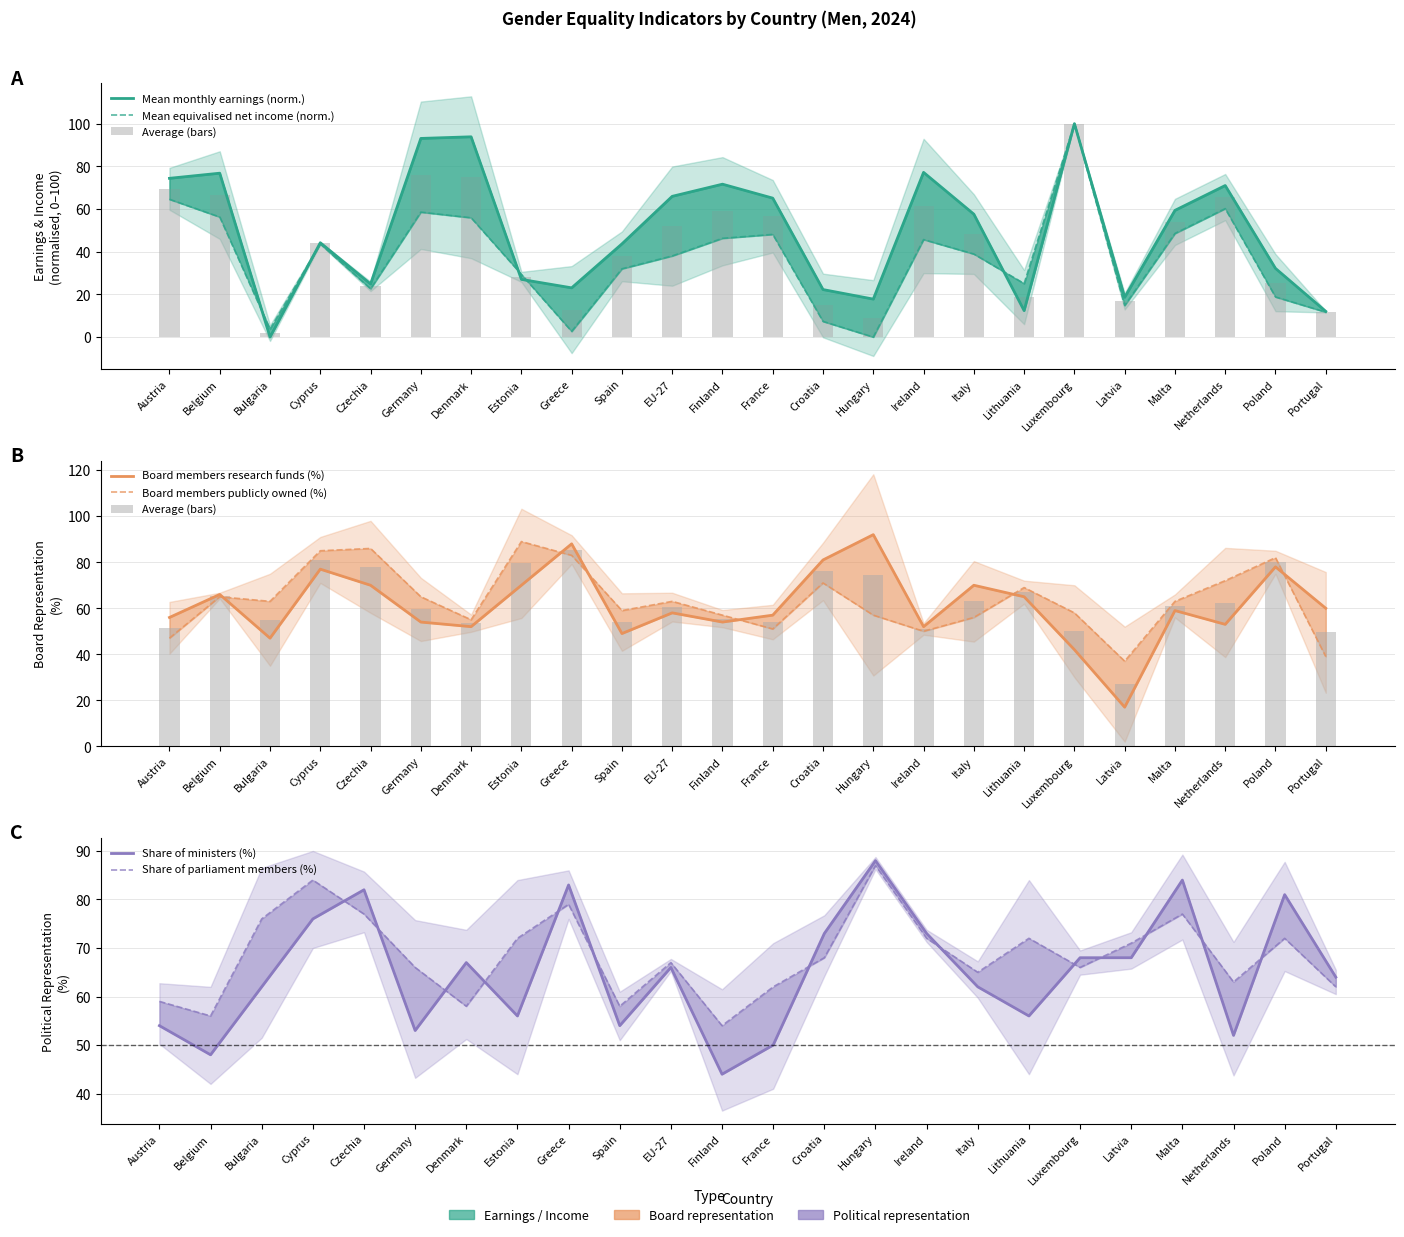

True or false: Share of board members publicly owned (%) has a value of 82.0 at Poland.

True